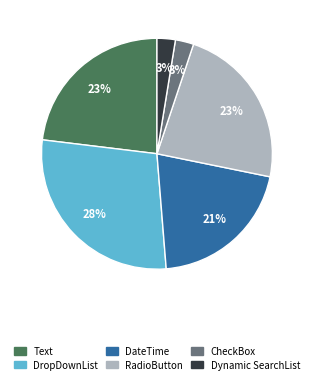

How many segments does this pie chart have?

6